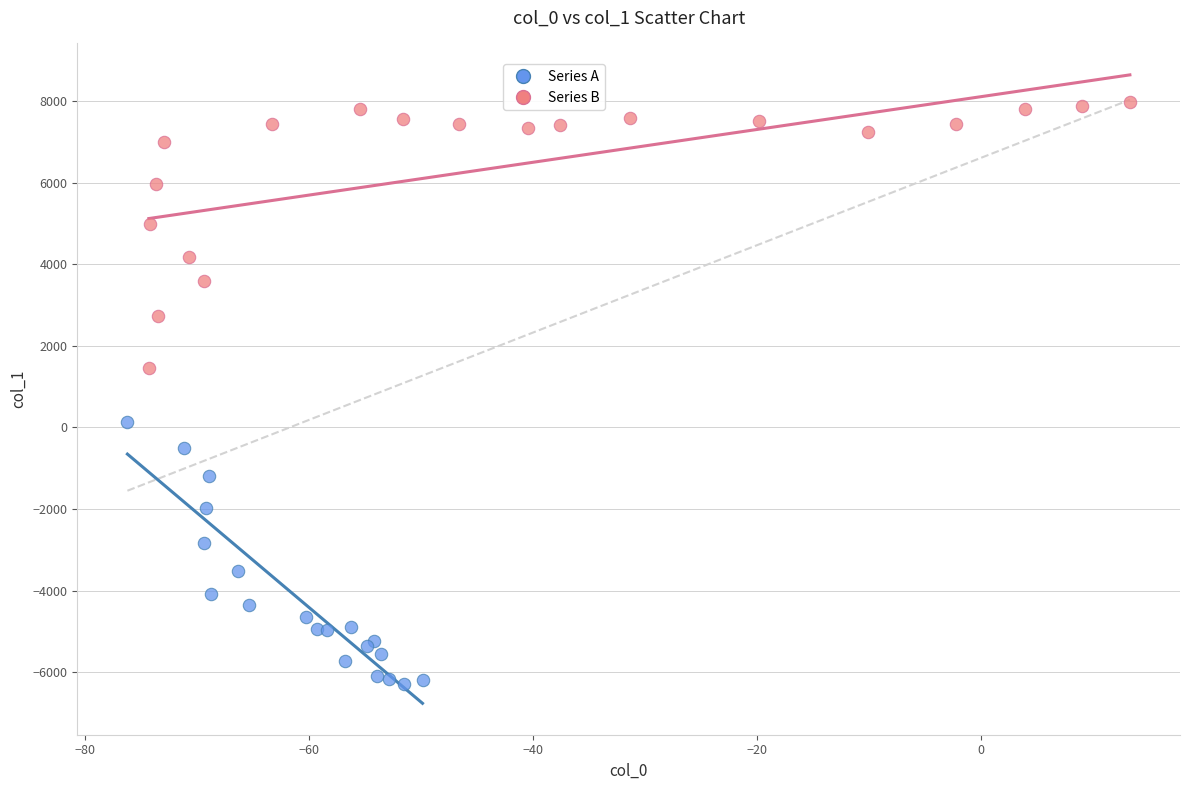

Which series reaches the minimum Y coordinate?

Series A